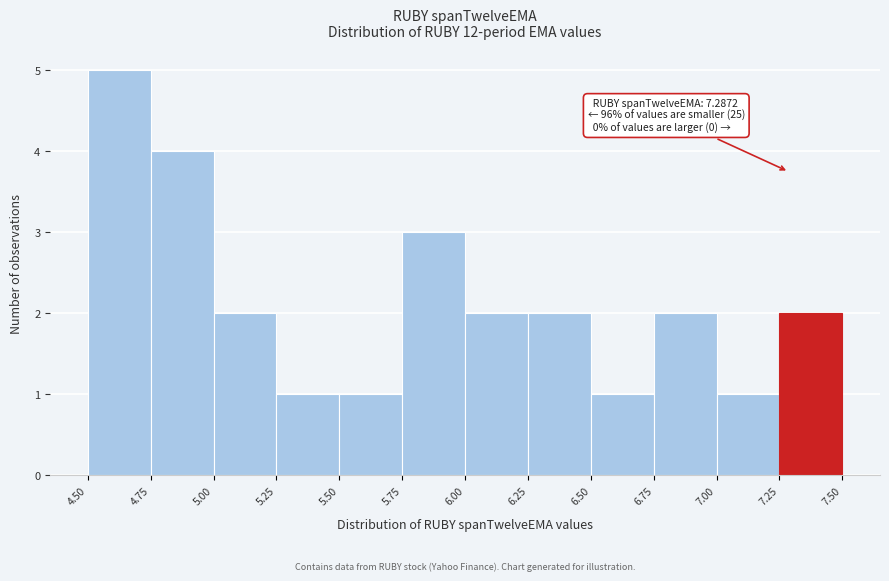

Which range on the x-axis has the tallest bar?

4.50 to 4.75